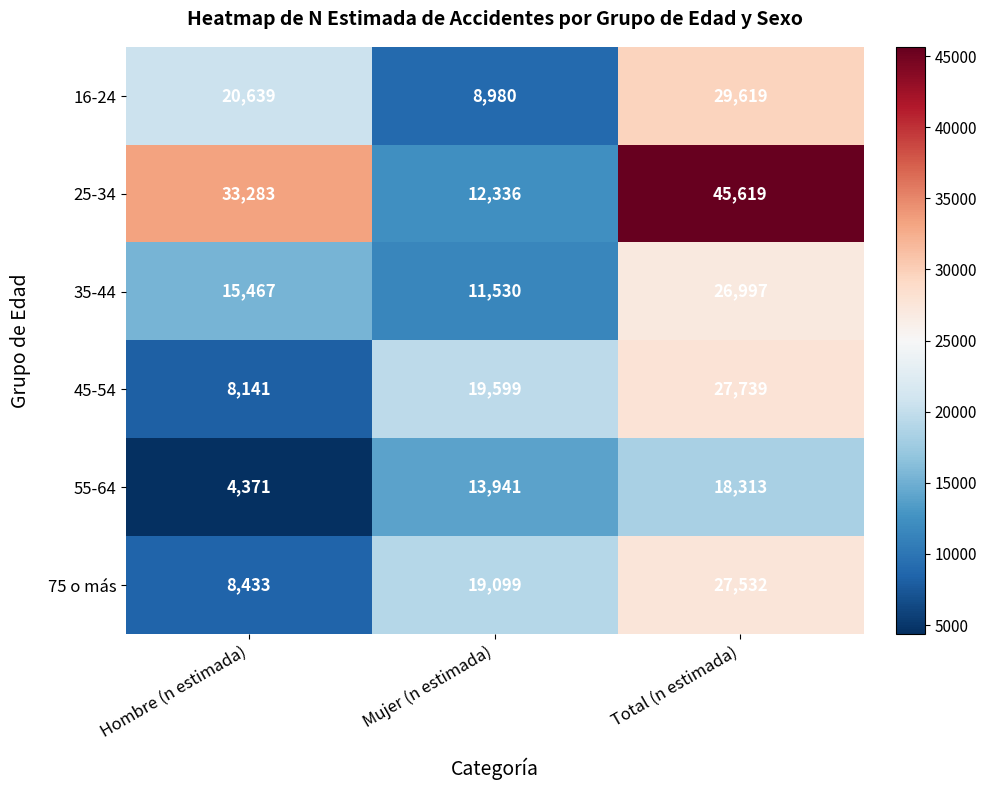

What is the lowest value of the 25-34 series?

12336